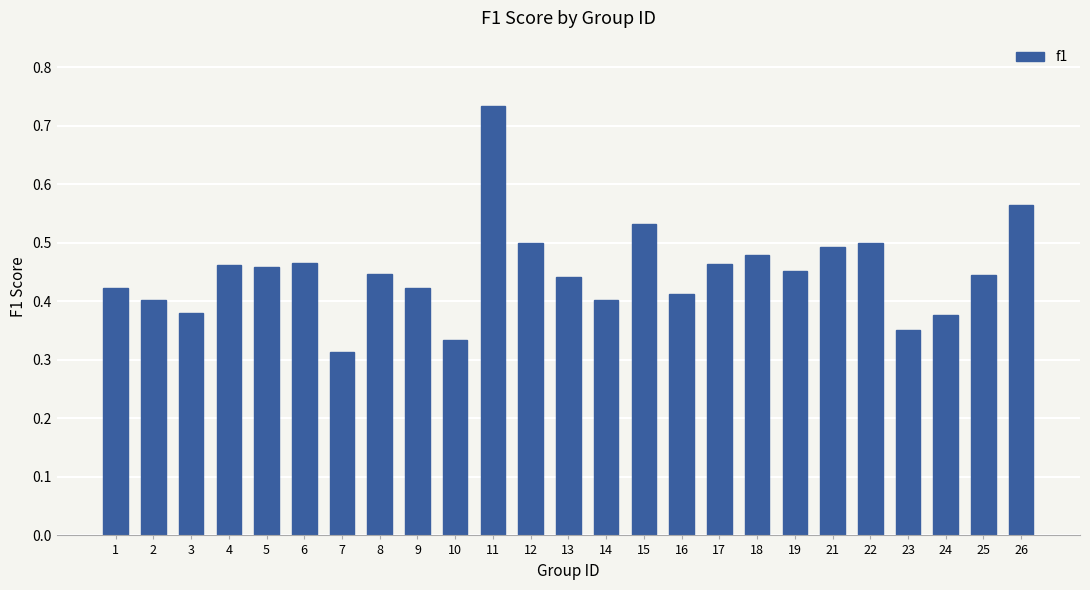

How many bars are there in total?

25